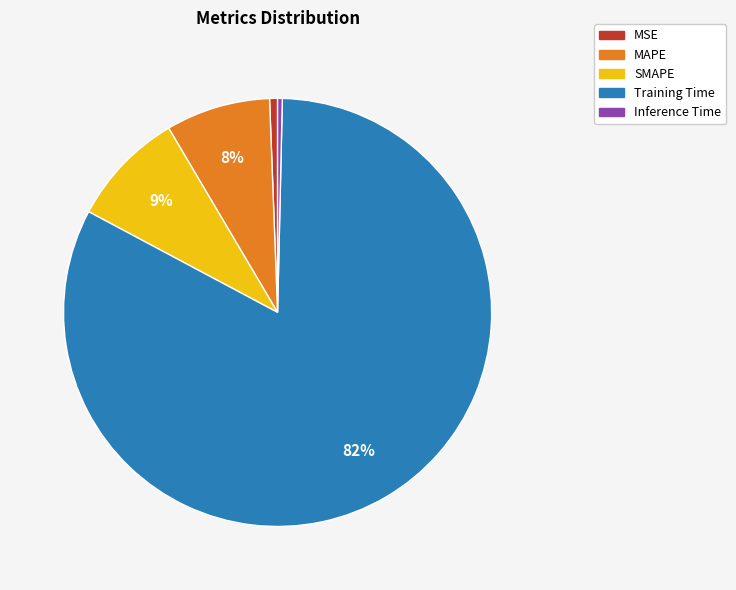

Do MSE and SMAPE together represent more than half of the pie?

No